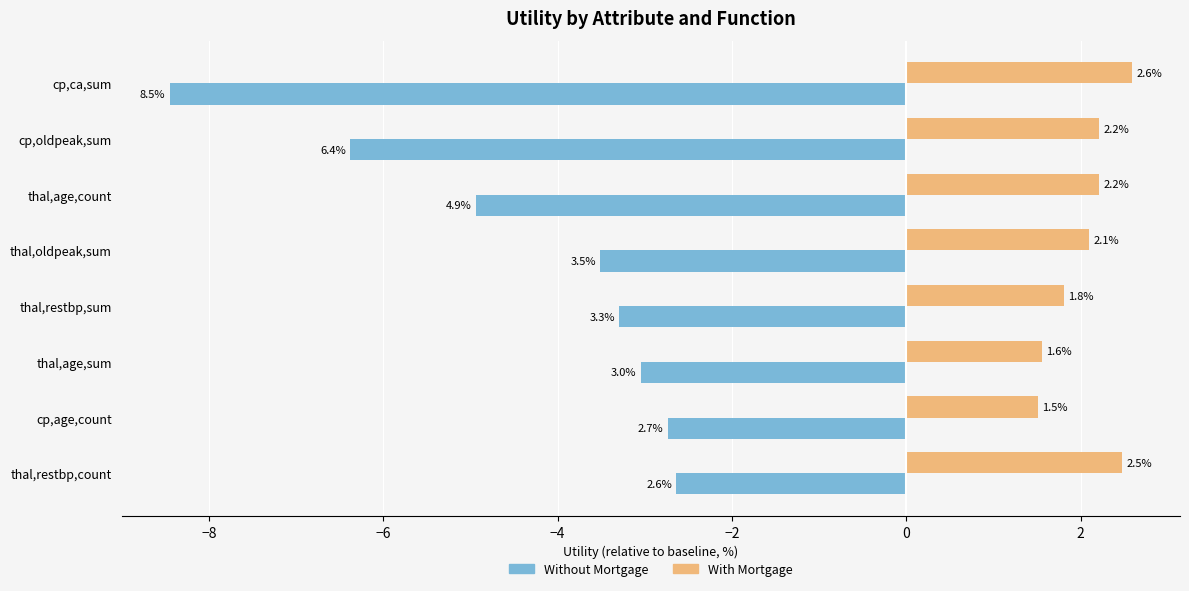

What is the sum of all Without Mortgage values?

-35.0